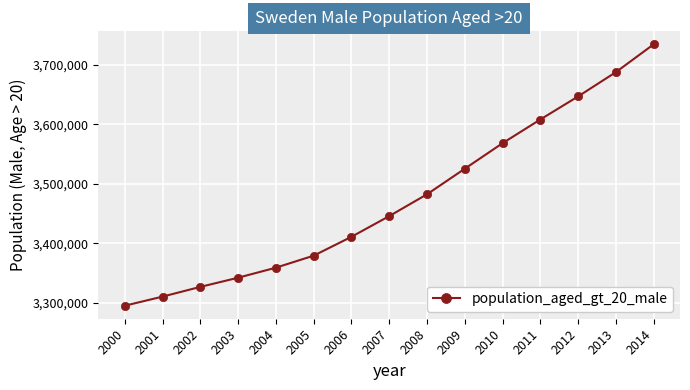

What is the change in value from 2002 to 2013?

+361617